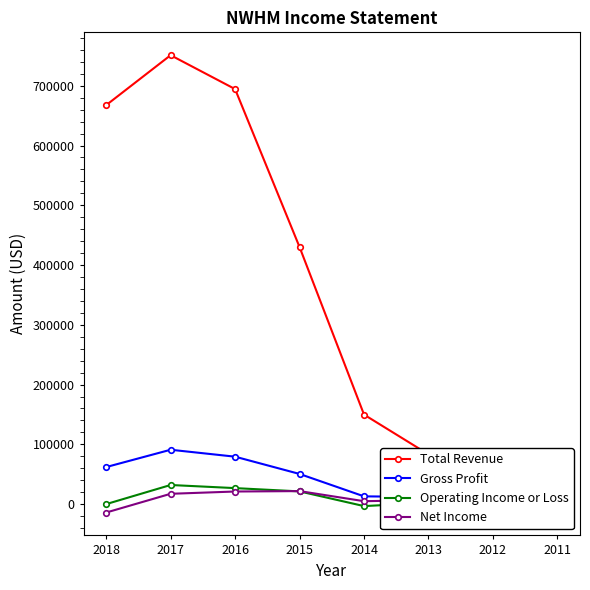

What are all the series names shown in the legend?

Total Revenue, Gross Profit, Operating Income or Loss, Net Income